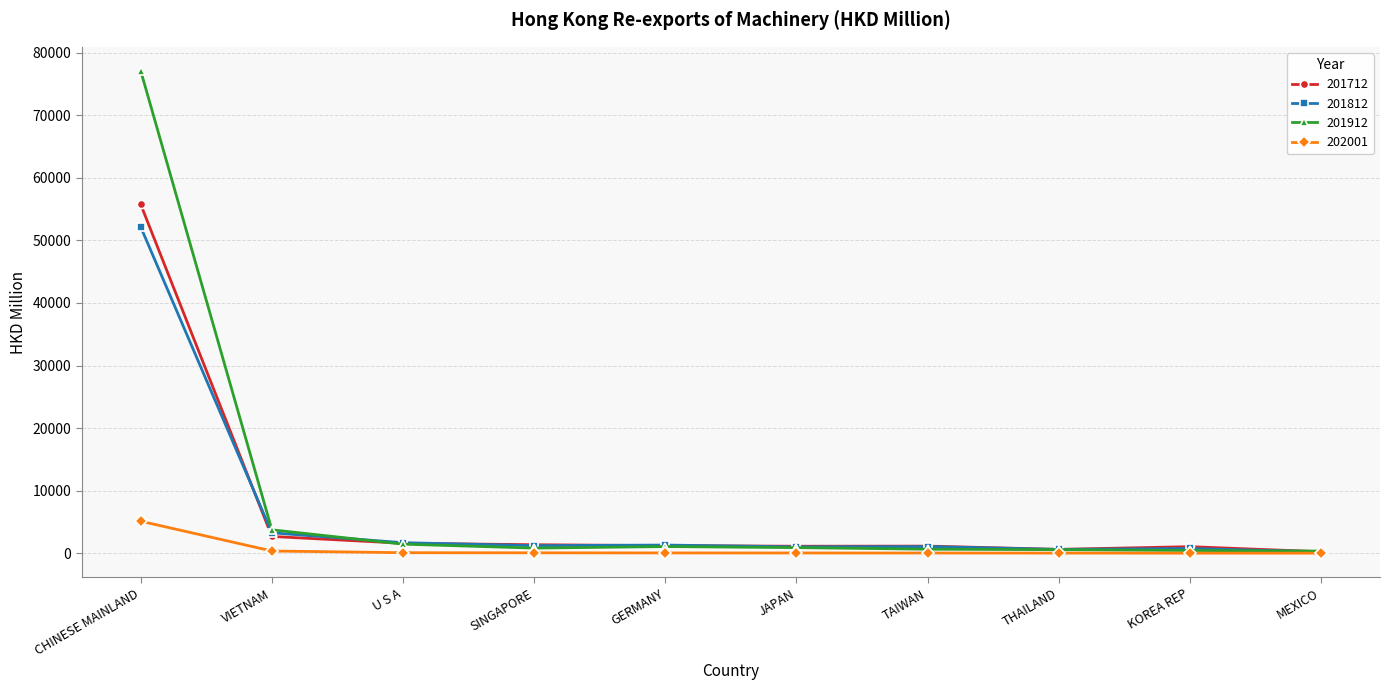

Which series has the largest total across all categories?

201912